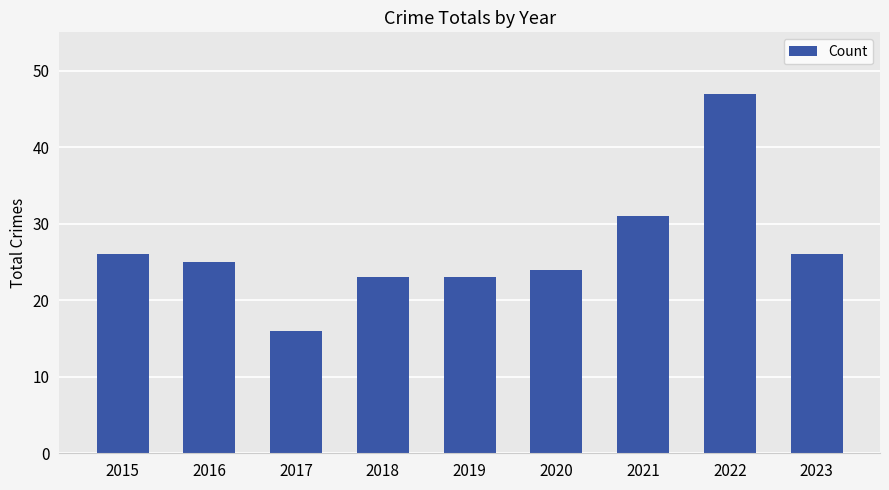

Count the number of categories in the chart.

9